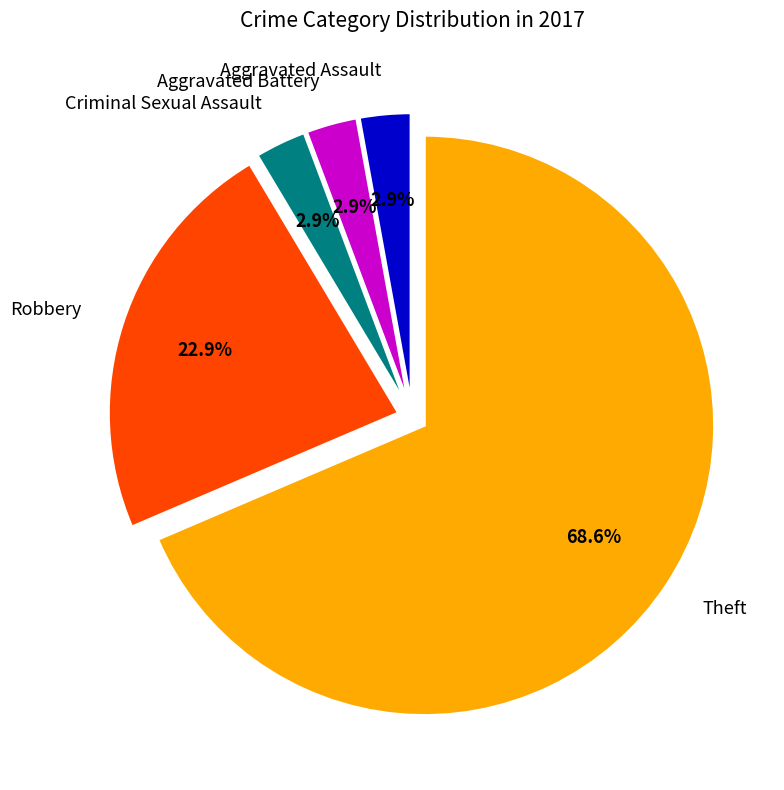

To the nearest percent, what is the combined percentage of Aggravated Battery and Criminal Sexual Assault?

6%